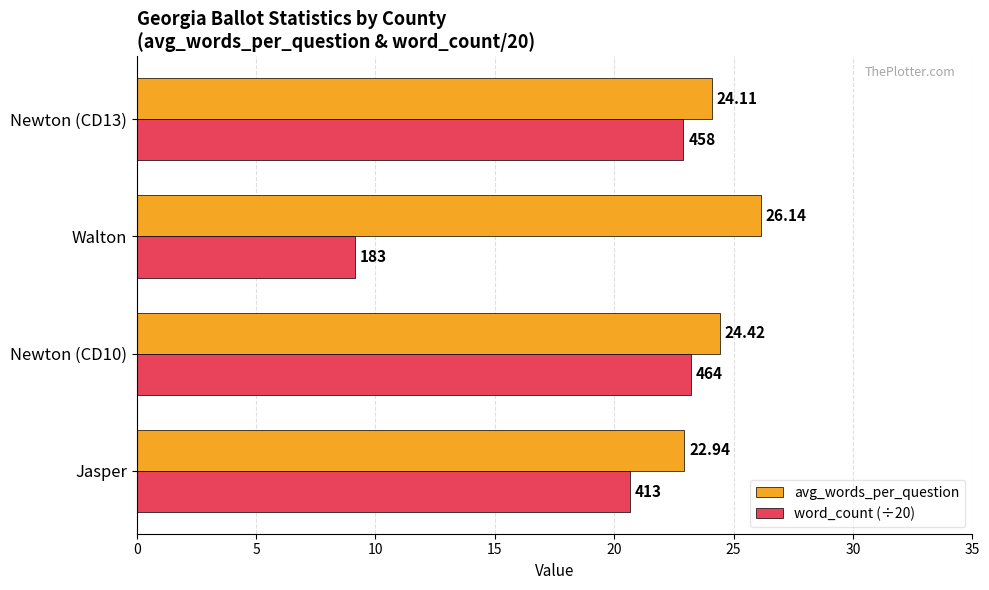

Is the value of word_count (÷20) at Newton (CD13) greater than the value of avg_words_per_question at Walton?

No